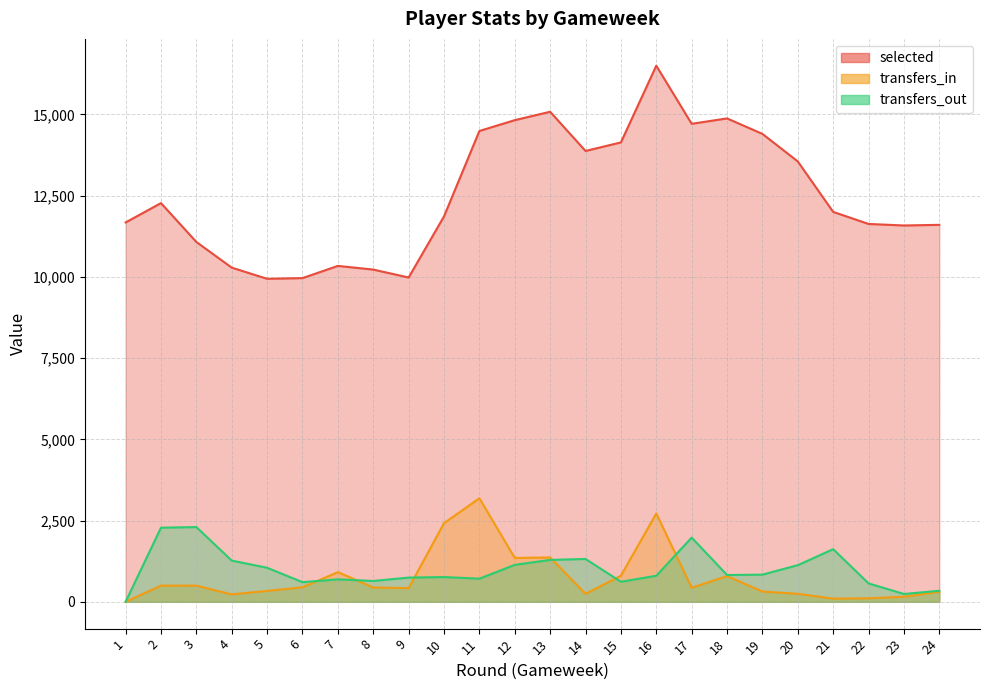

Is the value of transfers_in at 21 greater than the value of selected at 23?

No